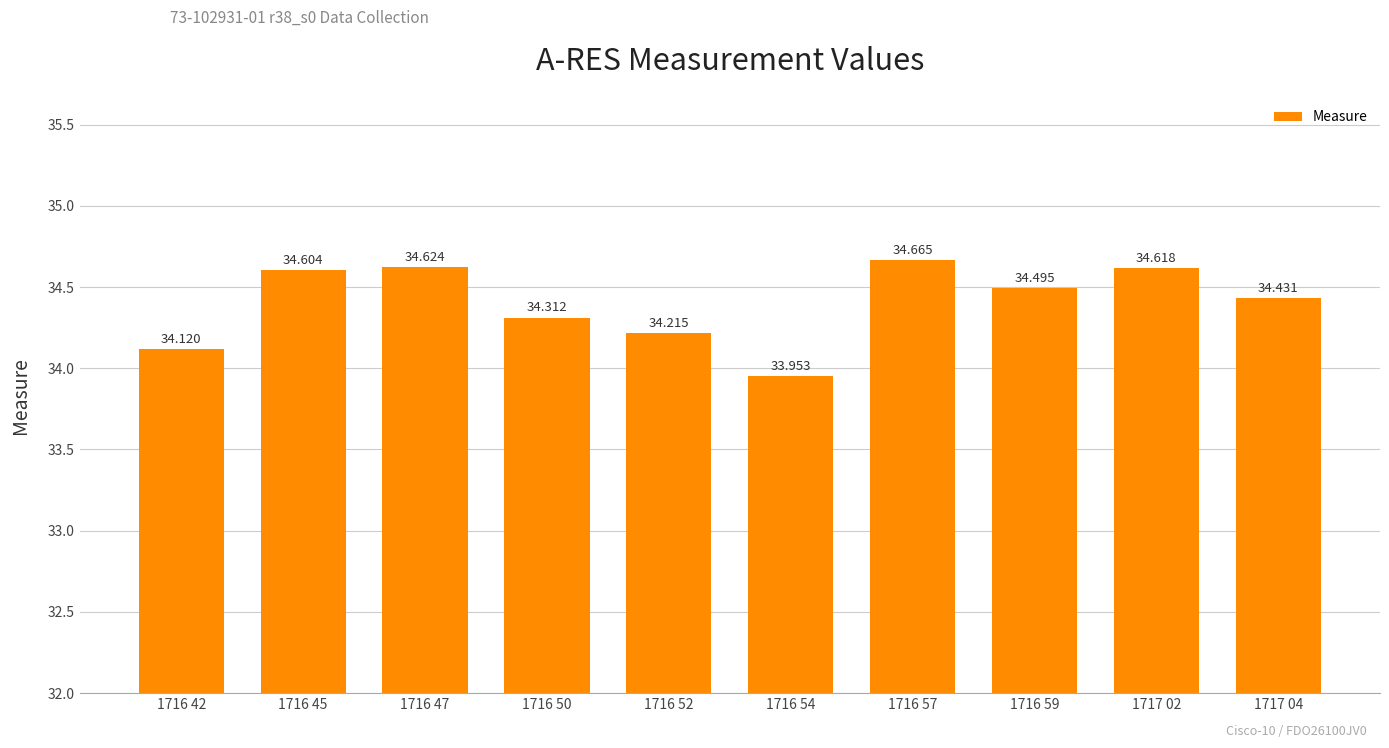

Does the chart contain stacked bars?

No